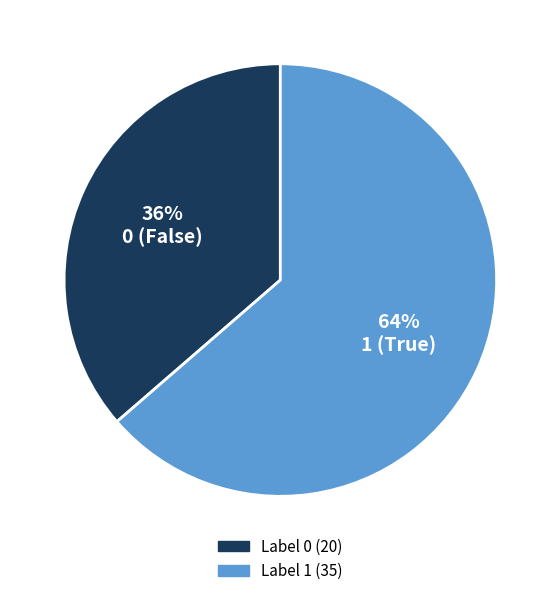

Is there any slice that represents more than half of the pie?

Yes